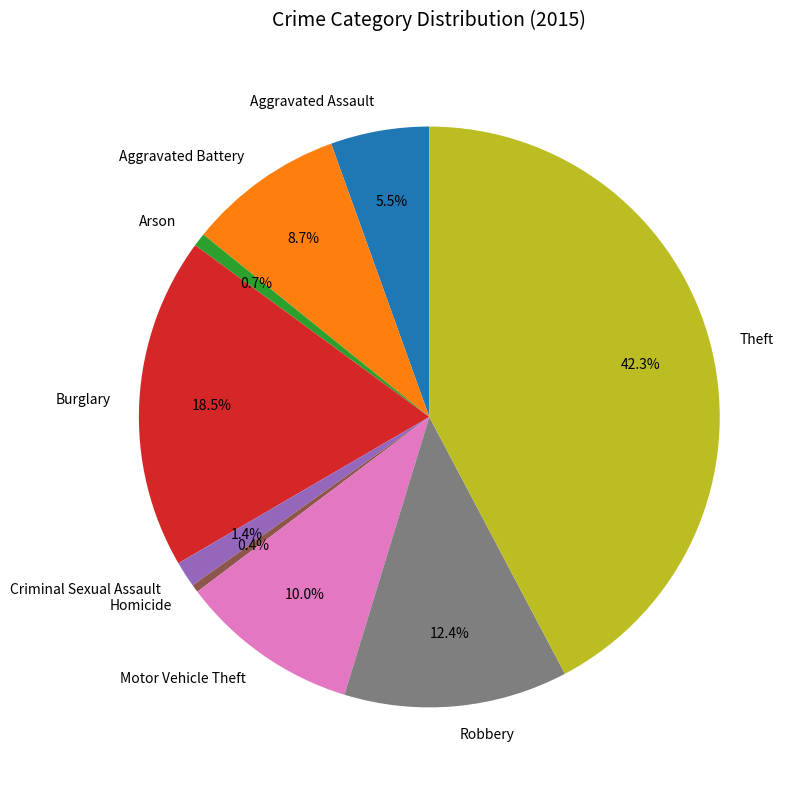

Does Homicide represent more than half of the total?

No